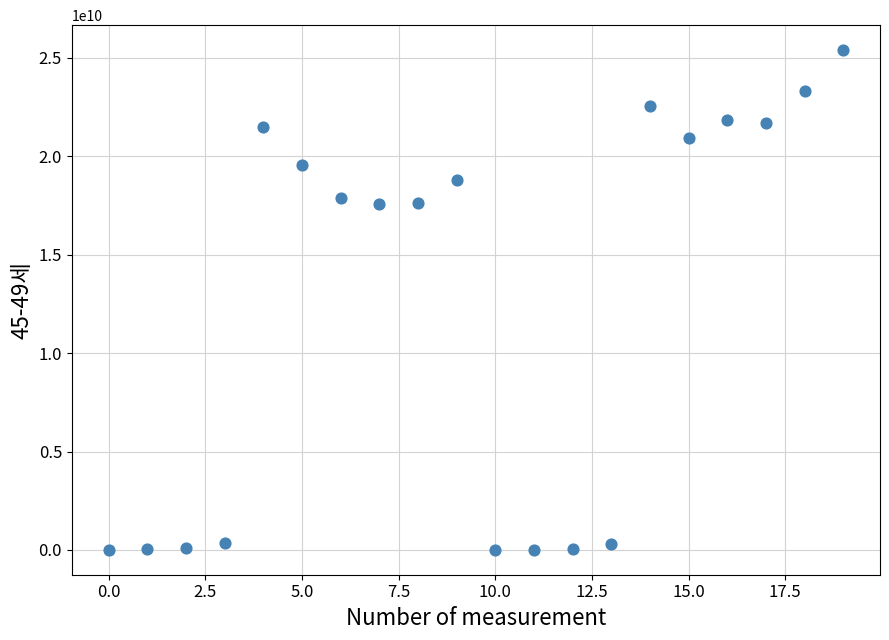

What is the range of Y values (max minus min)?

25368839664